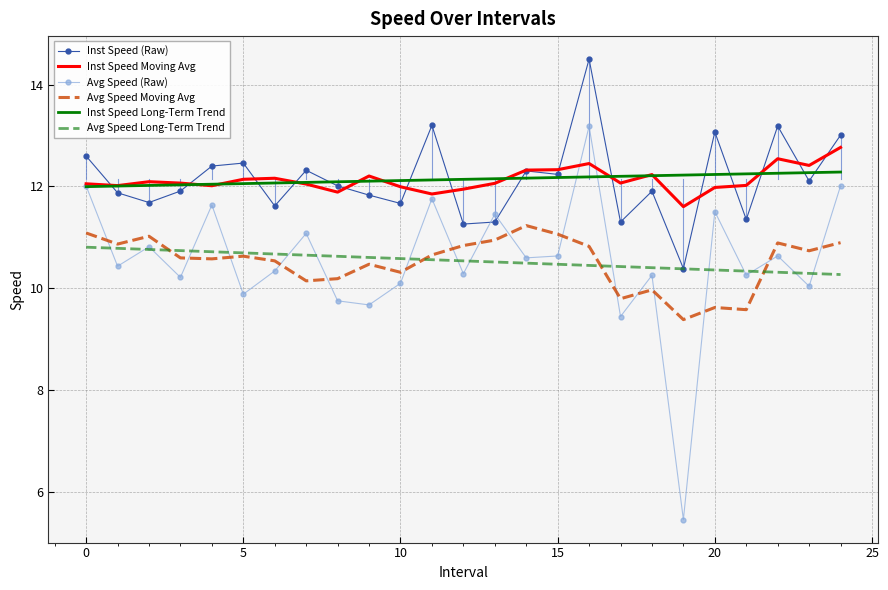

What is the greatest value displayed?

14.5